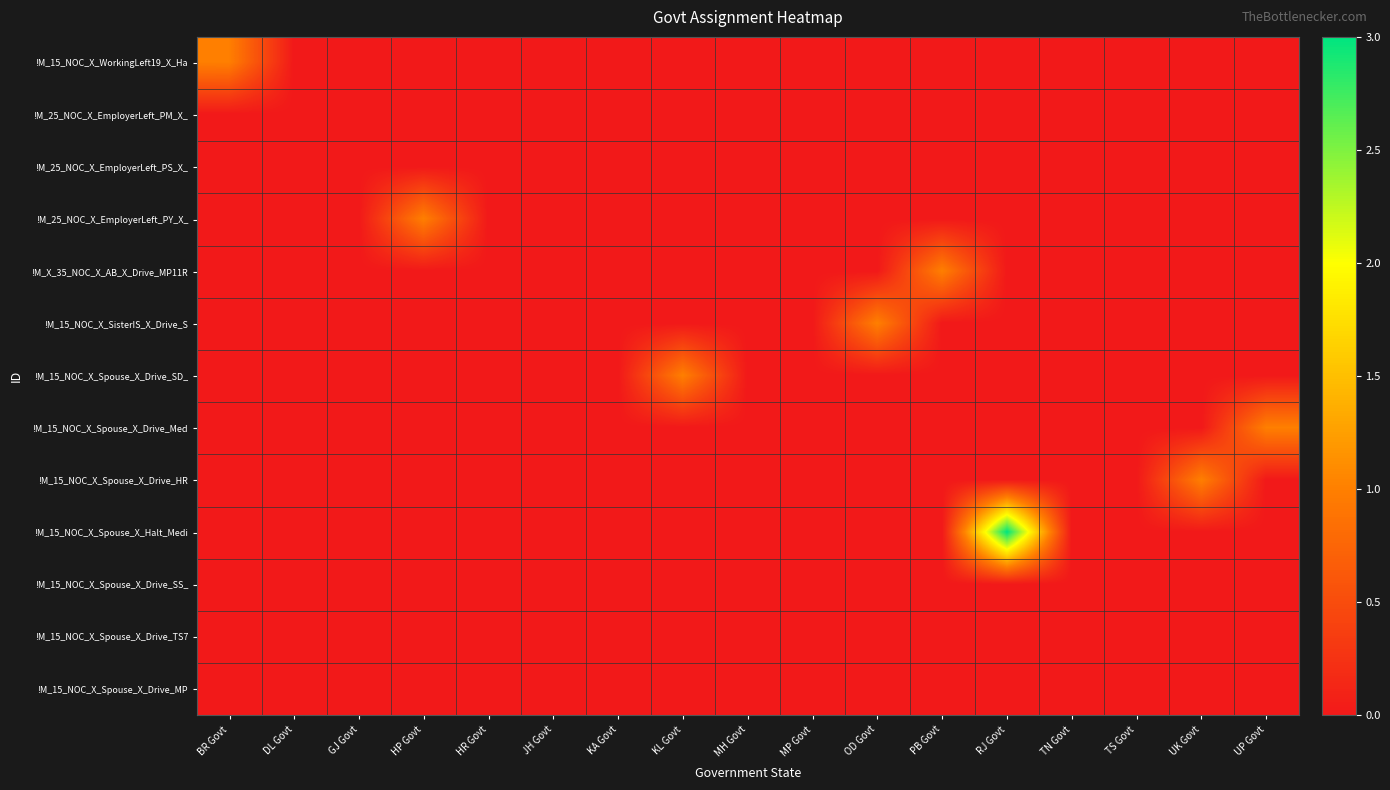

Reading left to right, extract all data points from this chart.

!M_15_NOC_X_WorkingLeft19_X_Ha: BR Govt=1	DL Govt=0	GJ Govt=0	HP Govt=0	HR Govt=0	JH Govt=0	KA Govt=0	KL Govt=0	MH Govt=0	MP Govt=0	OD Govt=0	PB Govt=0	RJ Govt=0	TN Govt=0	TS Govt=0	UK Govt=0	UP Govt=0
!M_25_NOC_X_EmployerLeft_PM_X_: BR Govt=0	DL Govt=0	GJ Govt=0	HP Govt=0	HR Govt=0	JH Govt=0	KA Govt=0	KL Govt=0	MH Govt=0	MP Govt=0	OD Govt=0	PB Govt=0	RJ Govt=0	TN Govt=0	TS Govt=0	UK Govt=0	UP Govt=0
!M_25_NOC_X_EmployerLeft_PS_X_: BR Govt=0	DL Govt=0	GJ Govt=0	HP Govt=0	HR Govt=0	JH Govt=0	KA Govt=0	KL Govt=0	MH Govt=0	MP Govt=0	OD Govt=0	PB Govt=0	RJ Govt=0	TN Govt=0	TS Govt=0	UK Govt=0	UP Govt=0
!M_25_NOC_X_EmployerLeft_PY_X_: BR Govt=0	DL Govt=0	GJ Govt=0	HP Govt=1	HR Govt=0	JH Govt=0	KA Govt=0	KL Govt=0	MH Govt=0	MP Govt=0	OD Govt=0	PB Govt=0	RJ Govt=0	TN Govt=0	TS Govt=0	UK Govt=0	UP Govt=0
!M_X_35_NOC_X_AB_X_Drive_MP11R: BR Govt=0	DL Govt=0	GJ Govt=0	HP Govt=0	HR Govt=0	JH Govt=0	KA Govt=0	KL Govt=0	MH Govt=0	MP Govt=0	OD Govt=0	PB Govt=1	RJ Govt=0	TN Govt=0	TS Govt=0	UK Govt=0	UP Govt=0
!M_15_NOC_X_SisterIS_X_Drive_S: BR Govt=0	DL Govt=0	GJ Govt=0	HP Govt=0	HR Govt=0	JH Govt=0	KA Govt=0	KL Govt=0	MH Govt=0	MP Govt=0	OD Govt=1	PB Govt=0	RJ Govt=0	TN Govt=0	TS Govt=0	UK Govt=0	UP Govt=0
!M_15_NOC_X_Spouse_X_Drive_SD_: BR Govt=0	DL Govt=0	GJ Govt=0	HP Govt=0	HR Govt=0	JH Govt=0	KA Govt=0	KL Govt=1	MH Govt=0	MP Govt=0	OD Govt=0	PB Govt=0	RJ Govt=0	TN Govt=0	TS Govt=0	UK Govt=0	UP Govt=0
!M_15_NOC_X_Spouse_X_Drive_Med: BR Govt=0	DL Govt=0	GJ Govt=0	HP Govt=0	HR Govt=0	JH Govt=0	KA Govt=0	KL Govt=0	MH Govt=0	MP Govt=0	OD Govt=0	PB Govt=0	RJ Govt=0	TN Govt=0	TS Govt=0	UK Govt=0	UP Govt=1
!M_15_NOC_X_Spouse_X_Drive_HR: BR Govt=0	DL Govt=0	GJ Govt=0	HP Govt=0	HR Govt=0	JH Govt=0	KA Govt=0	KL Govt=0	MH Govt=0	MP Govt=0	OD Govt=0	PB Govt=0	RJ Govt=0	TN Govt=0	TS Govt=0	UK Govt=1	UP Govt=0
!M_15_NOC_X_Spouse_X_Halt_Medi: BR Govt=0	DL Govt=0	GJ Govt=0	HP Govt=0	HR Govt=0	JH Govt=0	KA Govt=0	KL Govt=0	MH Govt=0	MP Govt=0	OD Govt=0	PB Govt=0	RJ Govt=3	TN Govt=0	TS Govt=0	UK Govt=0	UP Govt=0
!M_15_NOC_X_Spouse_X_Drive_SS_: BR Govt=0	DL Govt=0	GJ Govt=0	HP Govt=0	HR Govt=0	JH Govt=0	KA Govt=0	KL Govt=0	MH Govt=0	MP Govt=0	OD Govt=0	PB Govt=0	RJ Govt=0	TN Govt=0	TS Govt=0	UK Govt=0	UP Govt=0
!M_15_NOC_X_Spouse_X_Drive_TS7: BR Govt=0	DL Govt=0	GJ Govt=0	HP Govt=0	HR Govt=0	JH Govt=0	KA Govt=0	KL Govt=0	MH Govt=0	MP Govt=0	OD Govt=0	PB Govt=0	RJ Govt=0	TN Govt=0	TS Govt=0	UK Govt=0	UP Govt=0
!M_15_NOC_X_Spouse_X_Drive_MP: BR Govt=0	DL Govt=0	GJ Govt=0	HP Govt=0	HR Govt=0	JH Govt=0	KA Govt=0	KL Govt=0	MH Govt=0	MP Govt=0	OD Govt=0	PB Govt=0	RJ Govt=0	TN Govt=0	TS Govt=0	UK Govt=0	UP Govt=0